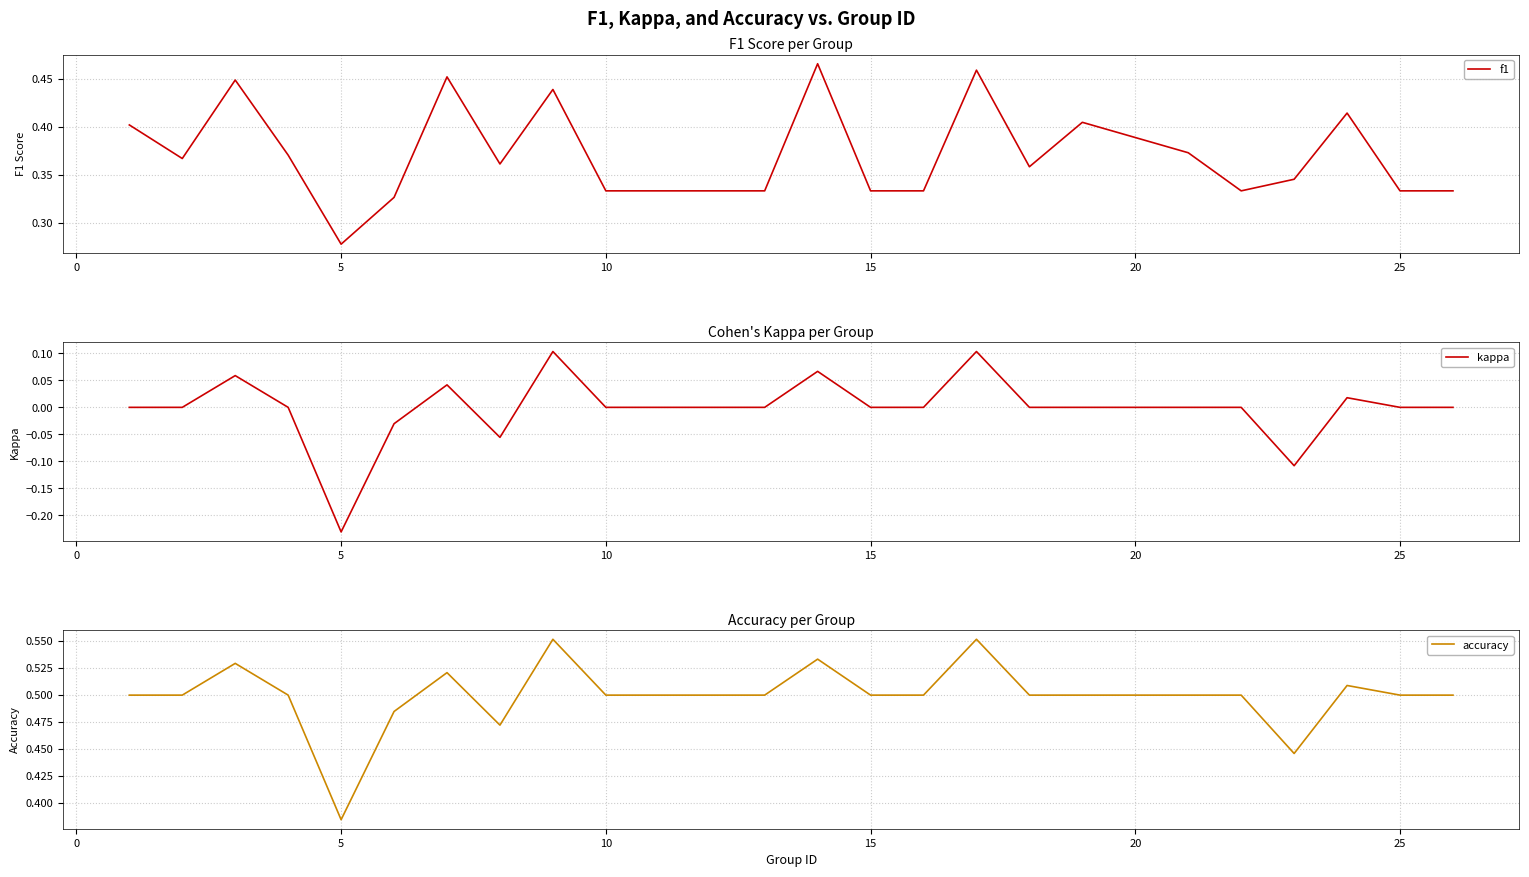

Where is f1 nearest to the value 0?

5